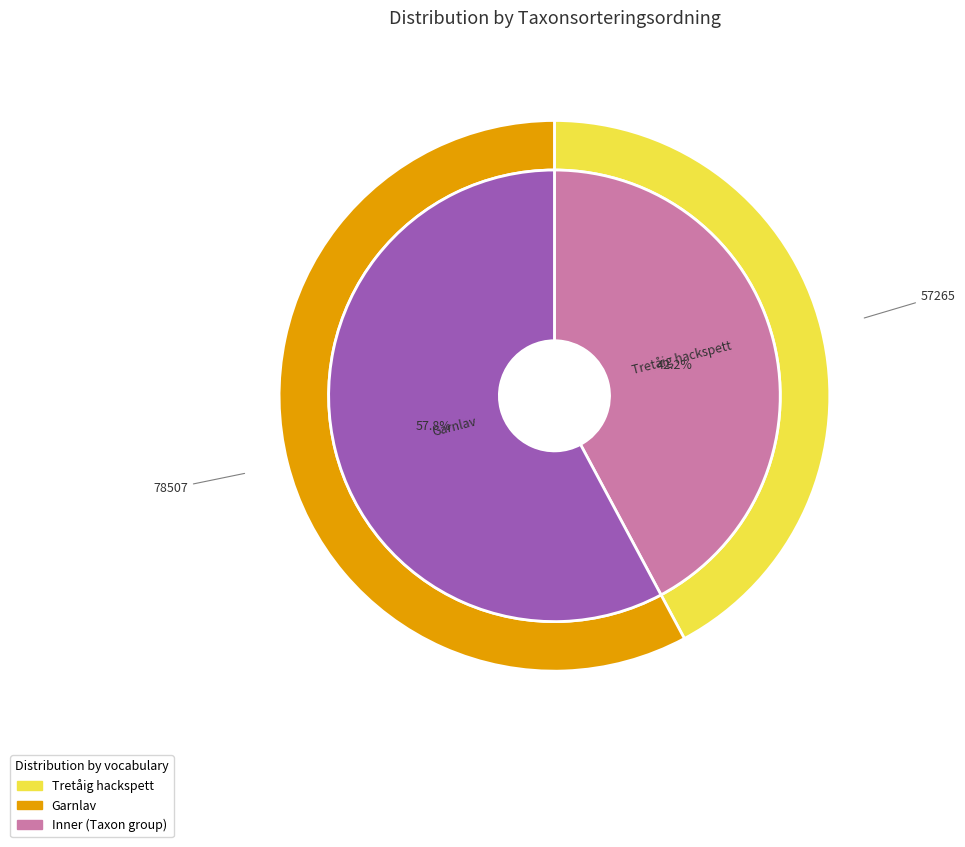

What is the change in value from Tretåig hackspett (57265) to Garnlav (78507)?

+21242